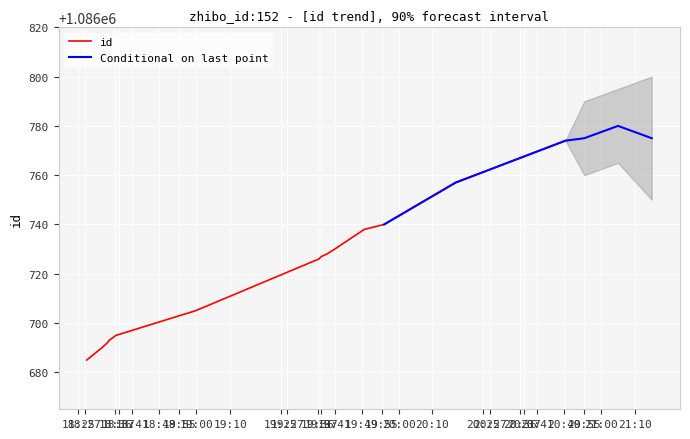

What is the label of the 6th point from the left?

2018-12-06 18:59:46